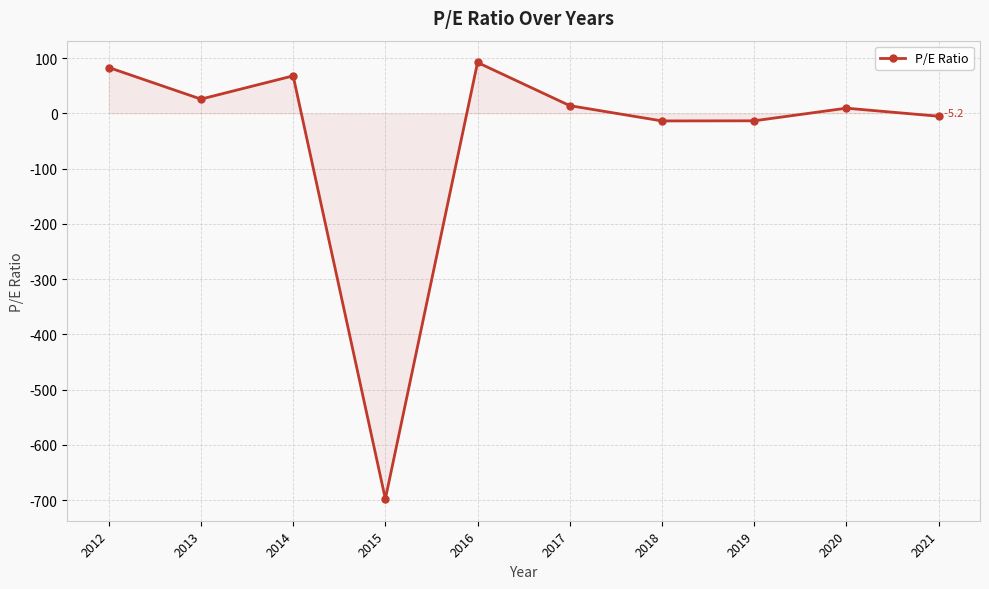

Is it true that the value at 2014 is 67.9?

True